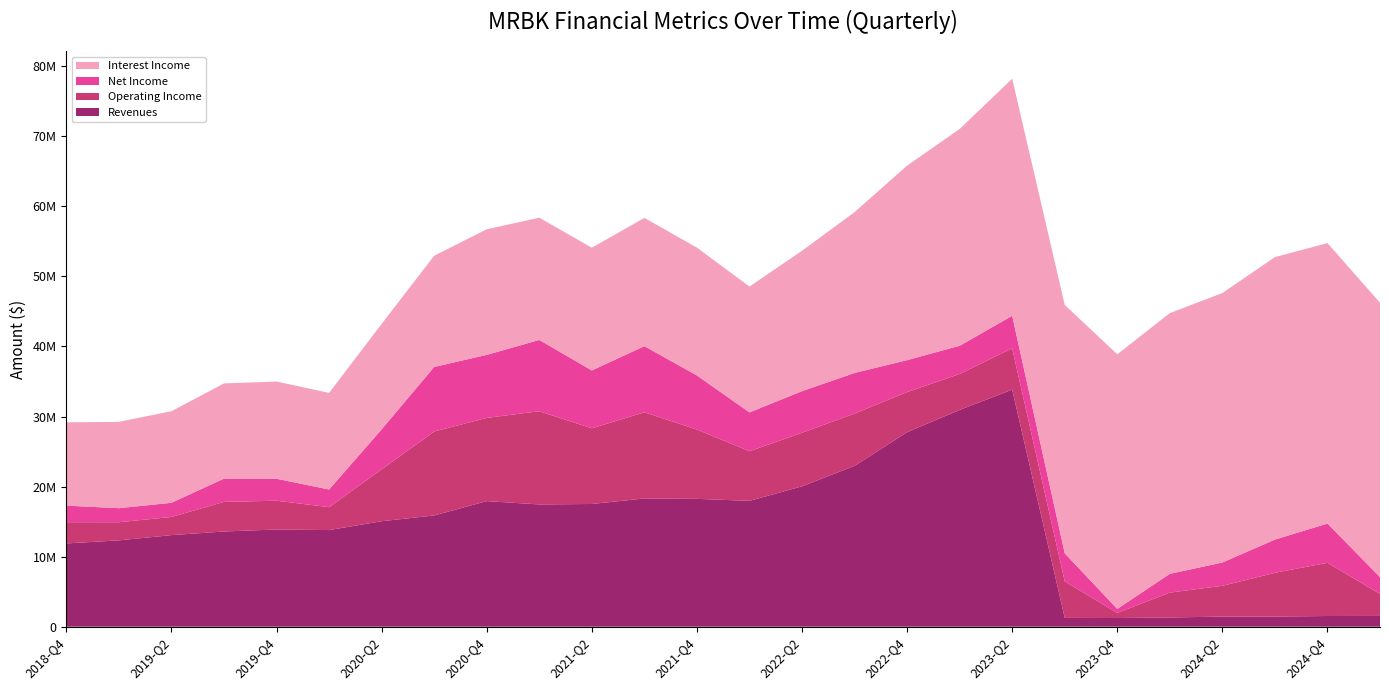

Reading left to right, what are all the values shown in this chart?

Revenues: 2018-Q4=11887000	2019-Q1=12324000	2019-Q2=13073000	2019-Q3=13590000	2019-Q4=13876000	2020-Q1=13794000	2020-Q2=15055000	2020-Q3=15880000	2020-Q4=17927000	2021-Q1=17451000	2021-Q2=17517000	2021-Q3=18306000	2021-Q4=18248000	2022-Q1=17964000	2022-Q2=20037000	2022-Q3=22958000	2022-Q4=27763000	2023-Q1=30947000	2023-Q2=33836000	2023-Q3=1258000	2023-Q4=1239000	2024-Q1=1317000	2024-Q2=1444000	2024-Q3=1447000	2024-Q4=1527000	2025-Q1=1535000
Operating Income: 2018-Q4=3030000	2019-Q1=2588000	2019-Q2=2592000	2019-Q3=4231000	2019-Q4=4104000	2020-Q1=3271000	2020-Q2=7403000	2020-Q3=11985000	2020-Q4=11877000	2021-Q1=13306000	2021-Q2=10802000	2021-Q3=12301000	2021-Q4=9893000	2022-Q1=7089000	2022-Q2=7646000	2022-Q3=7463000	2022-Q4=5725000	2023-Q1=5127000	2023-Q2=5902000	2023-Q3=5210000	2023-Q4=726000	2024-Q1=3553000	2024-Q2=4392000	2024-Q3=6245000	2024-Q4=7596000	2025-Q1=3145000
Net Income: 2018-Q4=2364000	2019-Q1=2006000	2019-Q2=2022000	2019-Q3=3317000	2019-Q4=3136000	2020-Q1=2516000	2020-Q2=5713000	2020-Q3=9212000	2020-Q4=8997000	2021-Q1=10170000	2021-Q2=8258000	2021-Q3=9438000	2021-Q4=7719000	2022-Q1=5535000	2022-Q2=5938000	2022-Q3=5798000	2022-Q4=4561000	2023-Q1=4021000	2023-Q2=4645000	2023-Q3=4005000	2023-Q4=570000	2024-Q1=2676000	2024-Q2=3326000	2024-Q3=4743000	2024-Q4=5601000	2025-Q1=2399000
Interest Income: 2018-Q4=11887000	2019-Q1=12324000	2019-Q2=13073000	2019-Q3=13590000	2019-Q4=13876000	2020-Q1=13794000	2020-Q2=15055000	2020-Q3=15880000	2020-Q4=17927000	2021-Q1=17451000	2021-Q2=17517000	2021-Q3=18306000	2021-Q4=18248000	2022-Q1=17964000	2022-Q2=20037000	2022-Q3=22958000	2022-Q4=27763000	2023-Q1=30947000	2023-Q2=33836000	2023-Q3=35459000	2023-Q4=36345000	2024-Q1=37215000	2024-Q2=38465000	2024-Q3=40319000	2024-Q4=40028000	2025-Q1=39168000